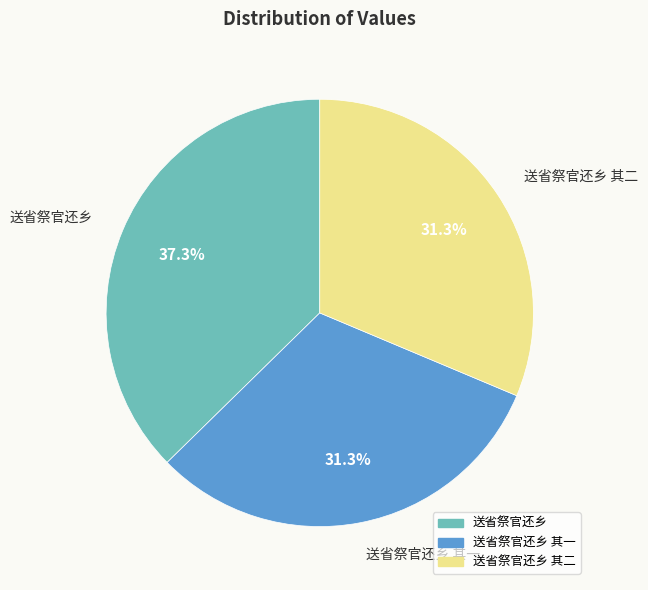

To the nearest percent, what is the difference between the largest and smallest slice percentages?

6%